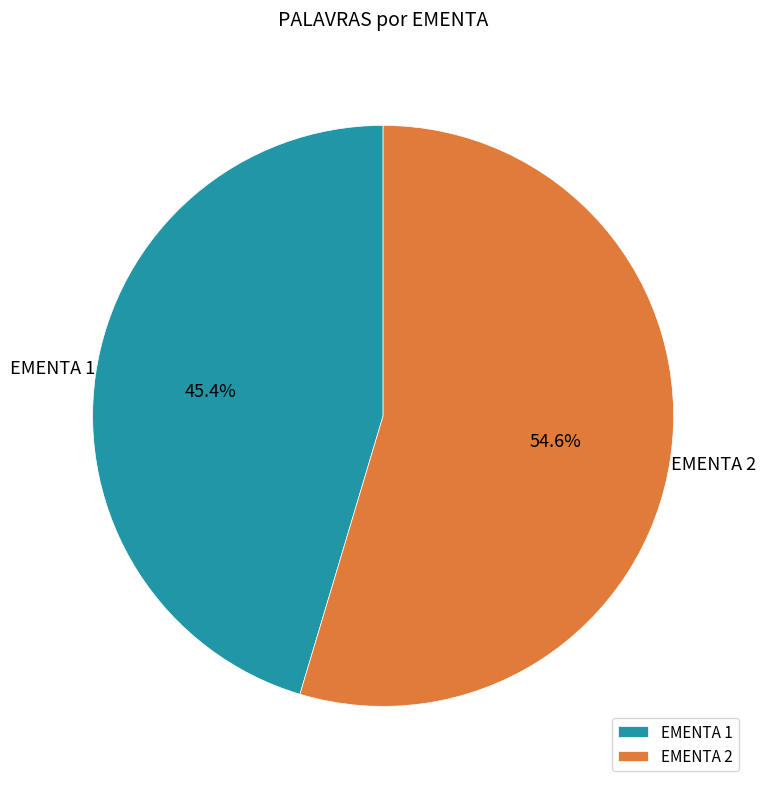

Which category accounts for the majority?

EMENTA 2